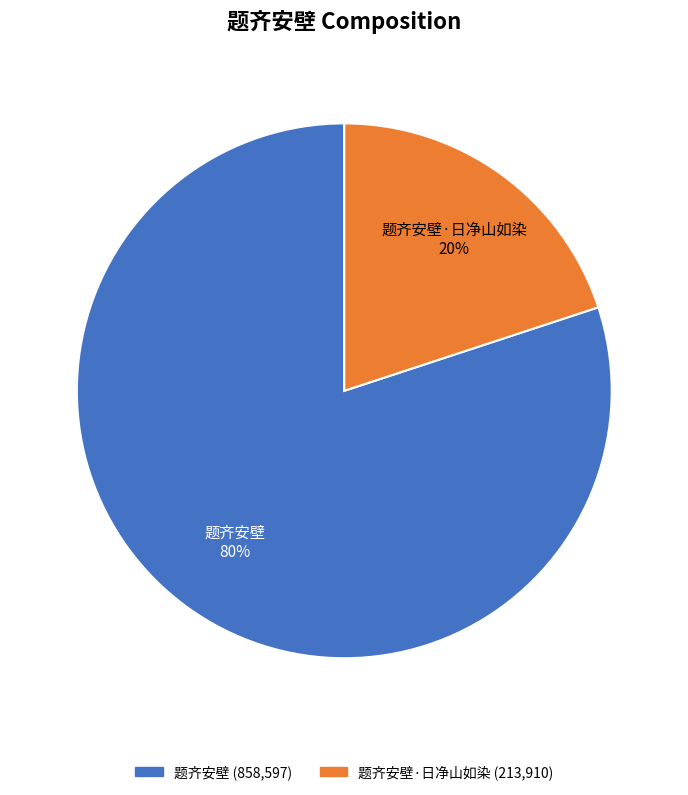

Which has a higher value, 题齐安壁·日净山如染 or 题齐安壁?

题齐安壁